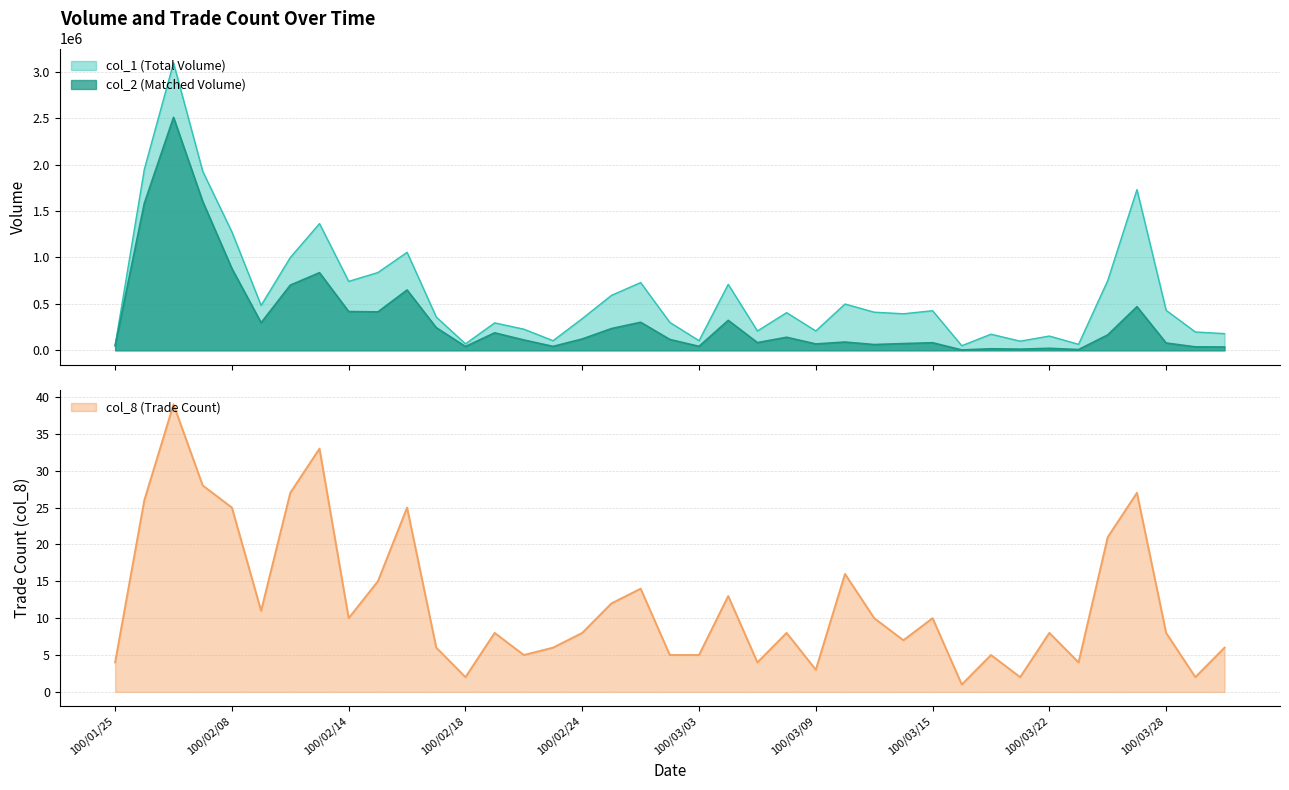

Which category has the lowest value across all series?

100/03/17